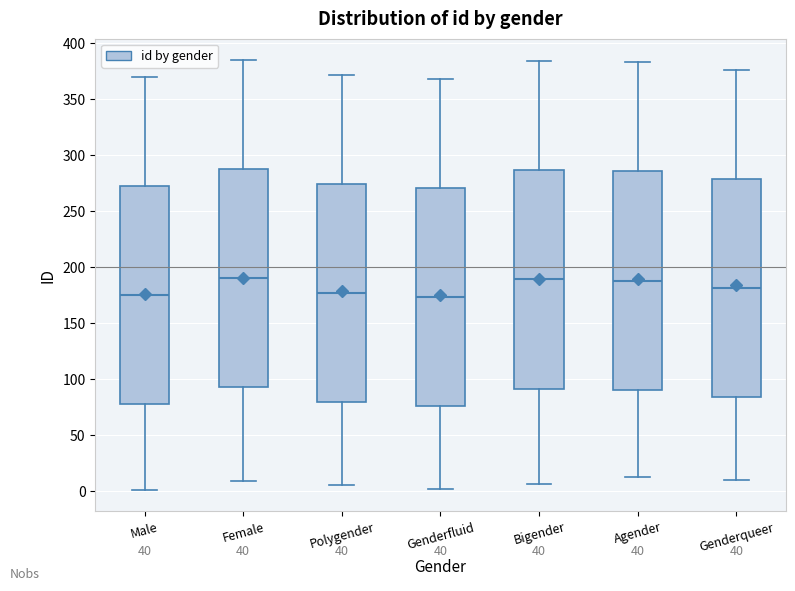

Reading left to right, read every box against the y-axis: the position of its median line, the range the box covers, and the ends of its whiskers. The values are not printed on the chart, so give them approximately, as read against the axis.

Male: median 175, box 80 to 275, whiskers 0 to 370
Female: median 190, box 95 to 290, whiskers 10 to 385
Polygender: median 175, box 80 to 275, whiskers 5 to 370
Genderfluid: median 175, box 75 to 270, whiskers 0 to 370
Bigender: median 190, box 90 to 285, whiskers 5 to 385
Agender: median 190, box 90 to 285, whiskers 10 to 385
Genderqueer: median 180, box 85 to 280, whiskers 10 to 375